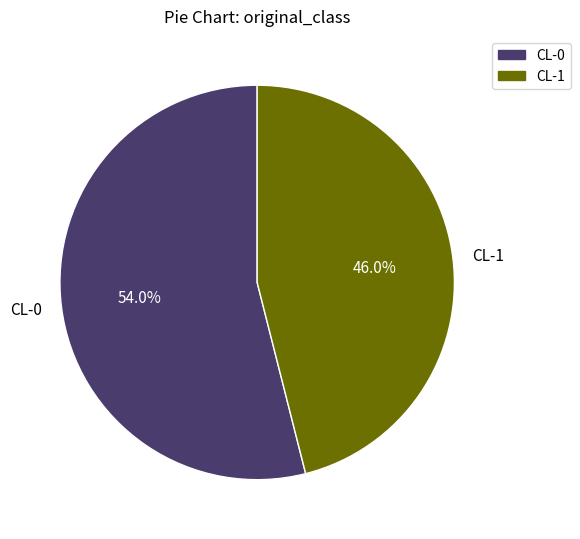

Rank the categories by value from lowest to highest.

CL-1, CL-0